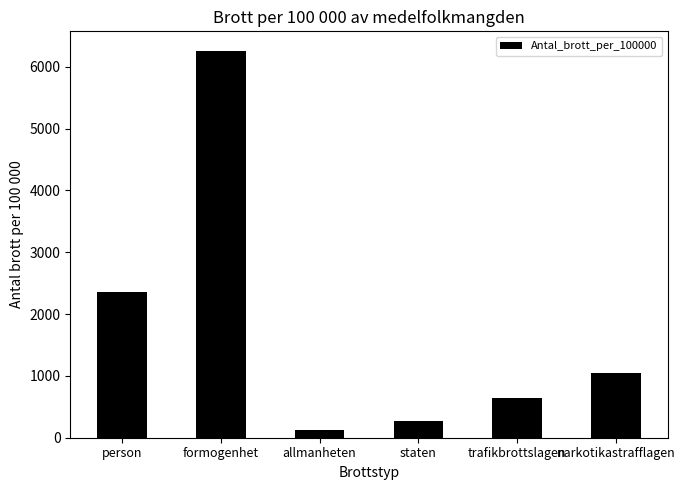

What is the change in value from person to staten?

-2074